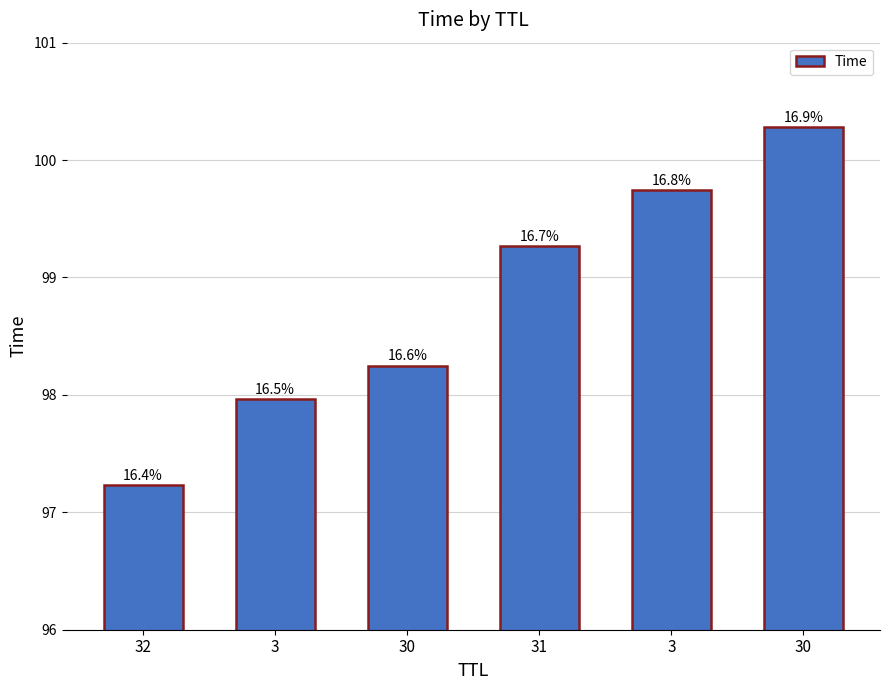

What is the maximum value shown in the chart?

100.3